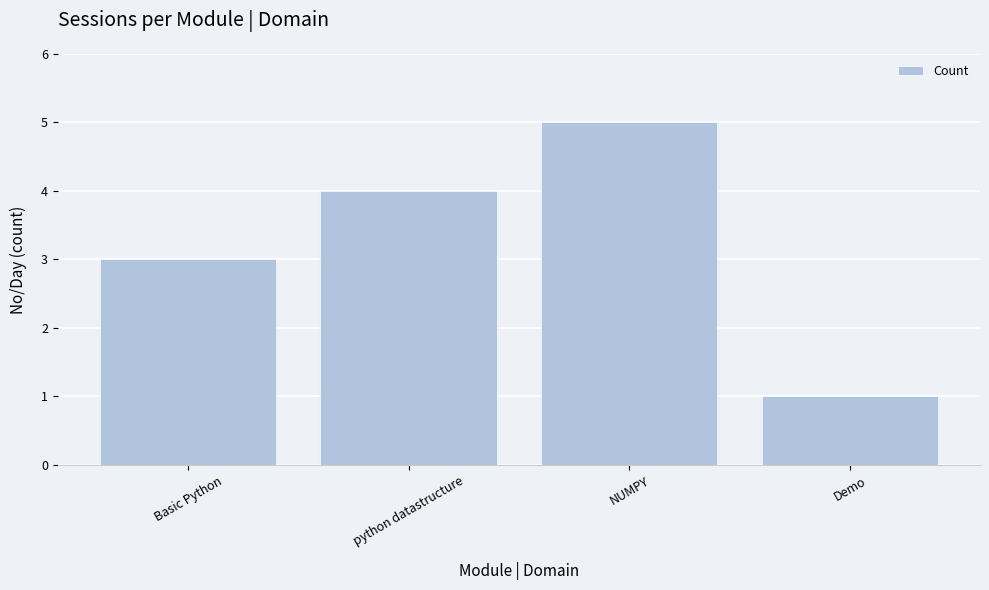

List the labels in order of value, smallest first.

Demo, Basic Python, python datastructure, NUMPY